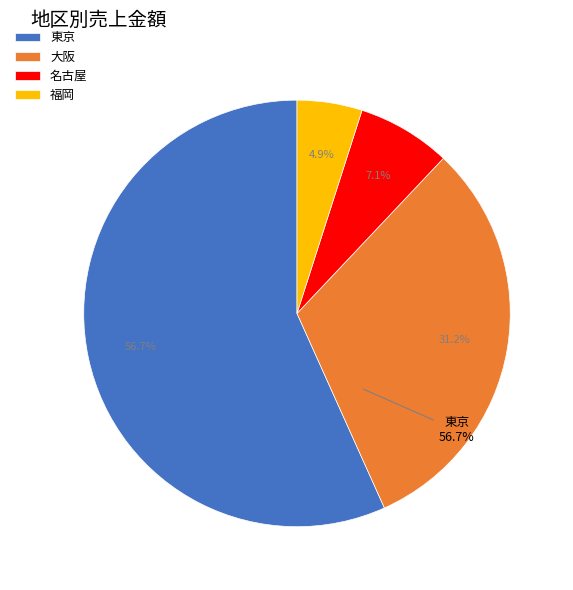

True or false: 名古屋 accounts for 1% of the total.

False